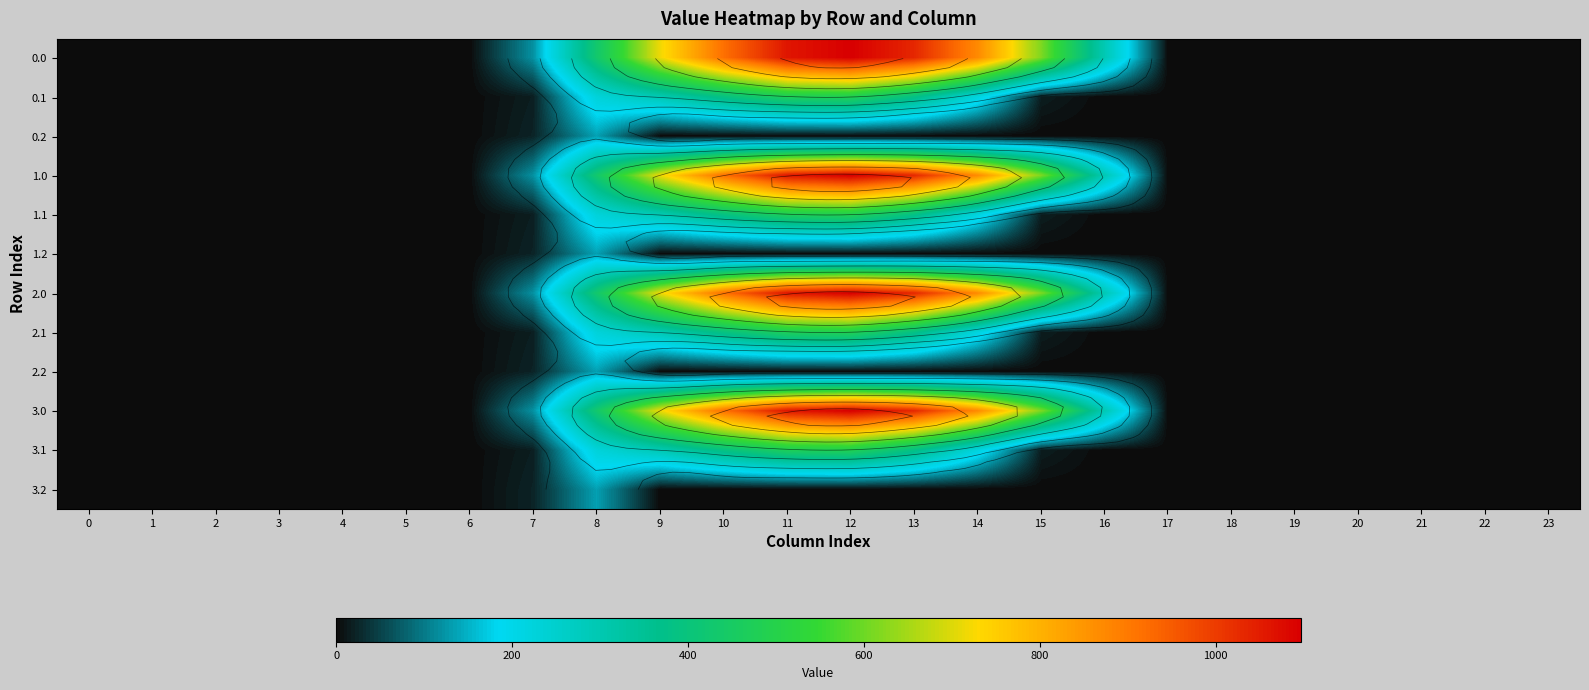

The 2.1 series shows -245.1 at 17. True or false?

False